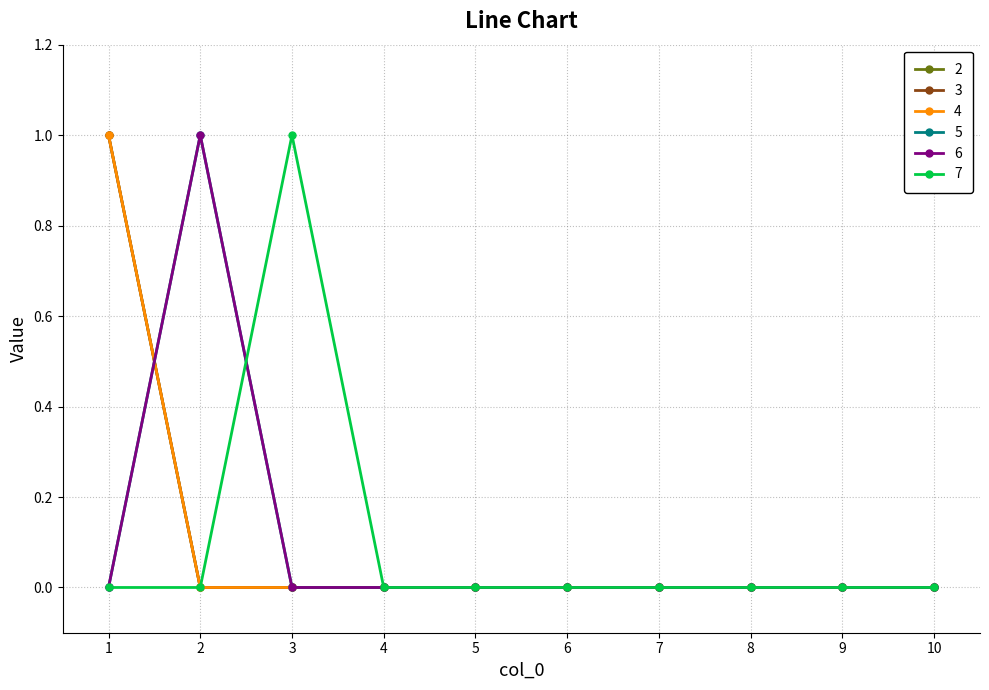

At which label is 2 closest to 0?

2